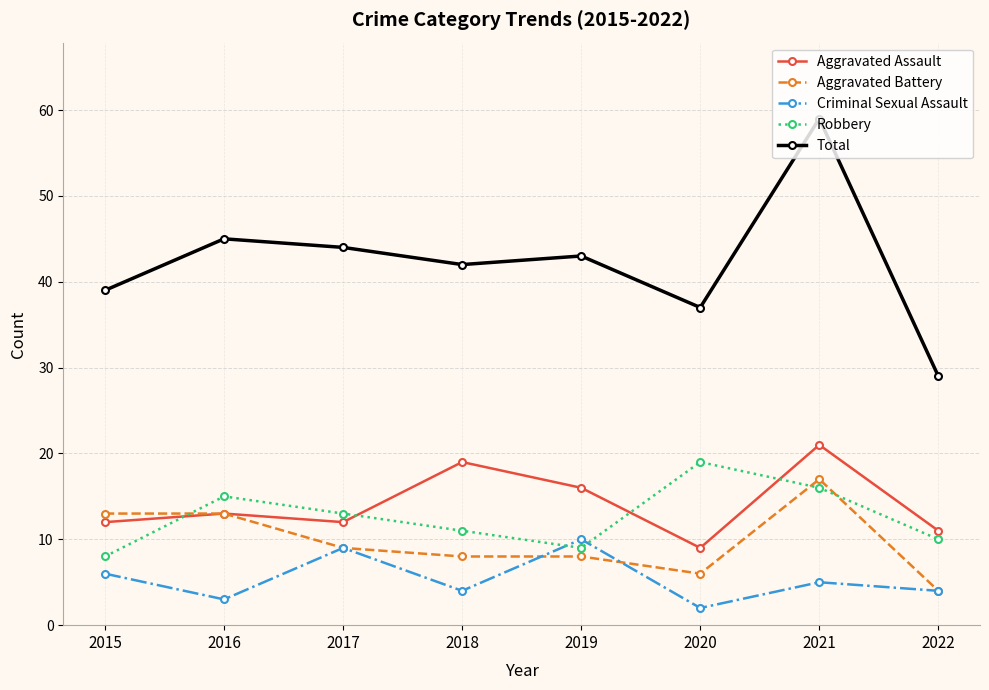

How many distinct data groups are displayed?

5